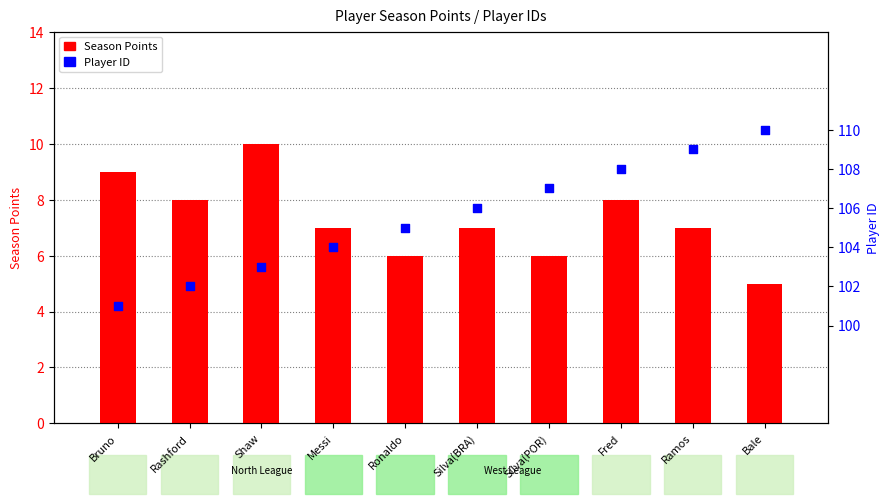

Which series reaches the maximum Y coordinate?

Player ID